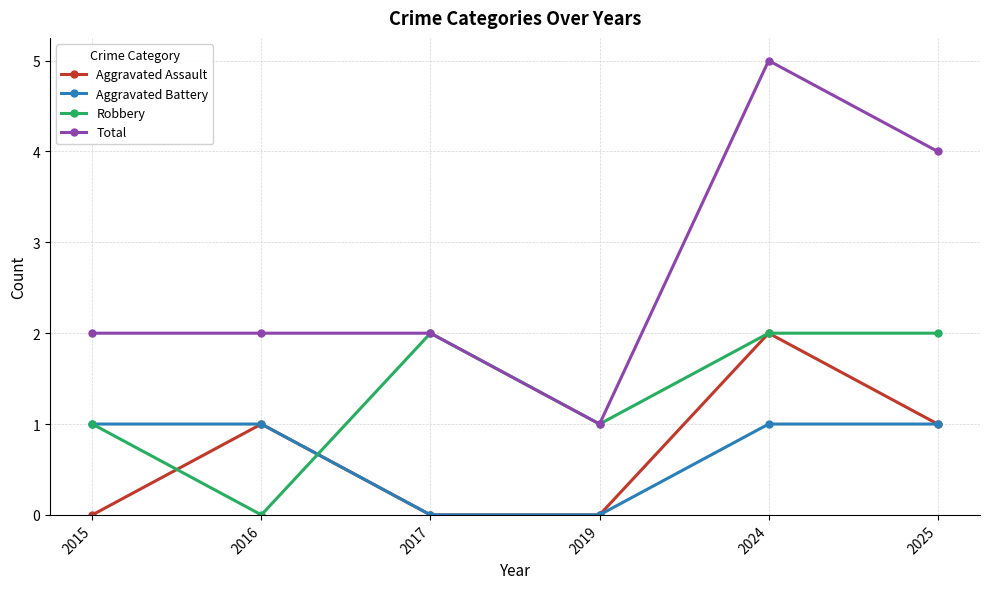

At which category does Robbery reach its first local peak?

2017